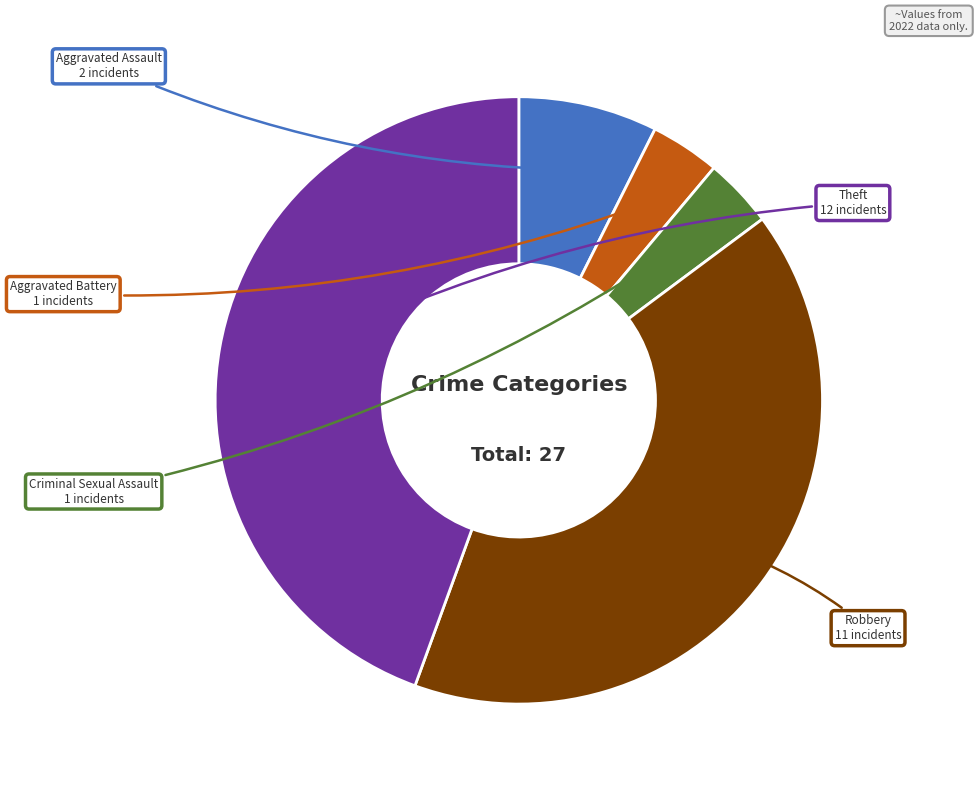

Which slice is the largest?

Theft